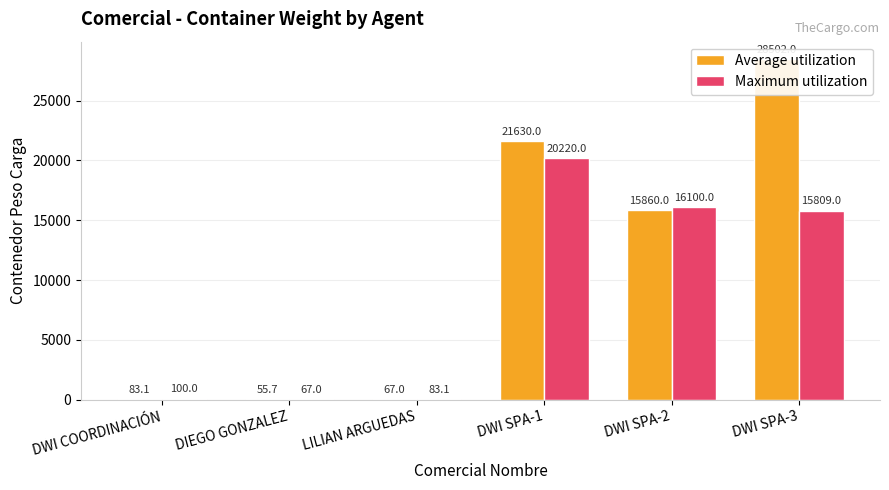

How many bars are there in total?

12